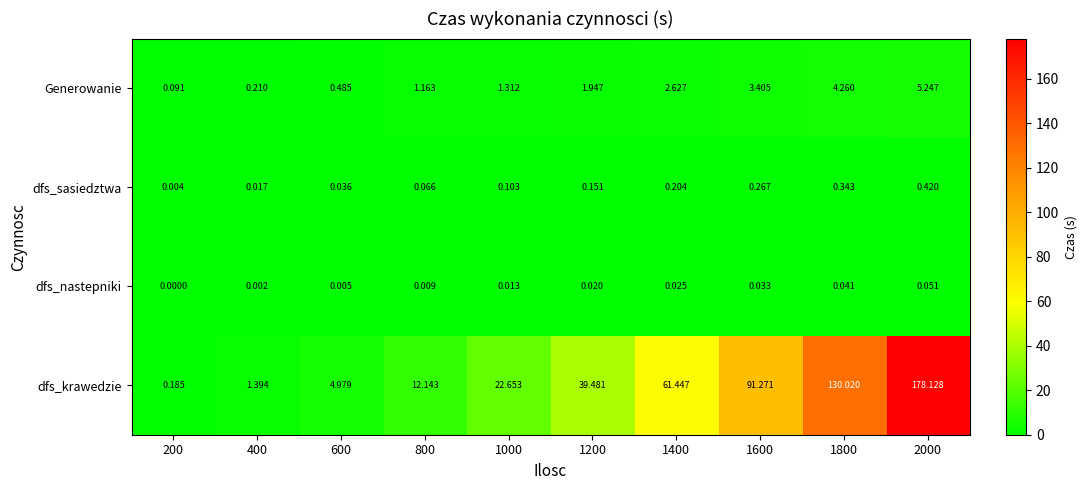

Which series has the widest spread of values?

dfs_krawedzie